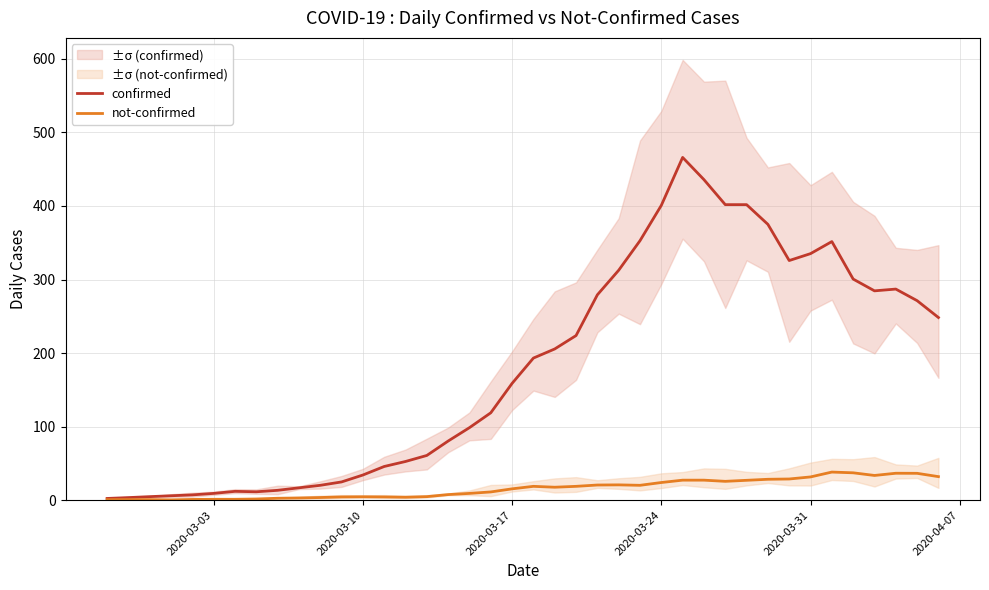

Reading right to left, what are all the values shown in this chart?

confirmed: 248.3	271.2	287.0	284.6	300.6	351.6	335.2	325.8	375.0	401.8	401.8	435.8	466.0	400.8	352.8	312.6	279.2	223.8	205.6	193.2	158.8	118.8	98.6	80.4	60.8	52.6	45.8	34.2	24.8	20.2	16.8	13.4	11.4	12.0	9.2	7.2	6.0	4.8	3.5	2.3
not-confirmed: 32.0	36.5	36.6	33.6	37.2	38.2	31.6	28.8	28.4	27.0	25.6	27.2	27.2	24.0	20.2	20.8	20.6	18.8	17.6	18.8	15.4	11.2	9.2	7.6	4.8	4.0	4.4	4.6	4.4	3.6	3.0	2.6	1.6	1.2	1.2	1.0	0.4	0.8	0.8	0.7